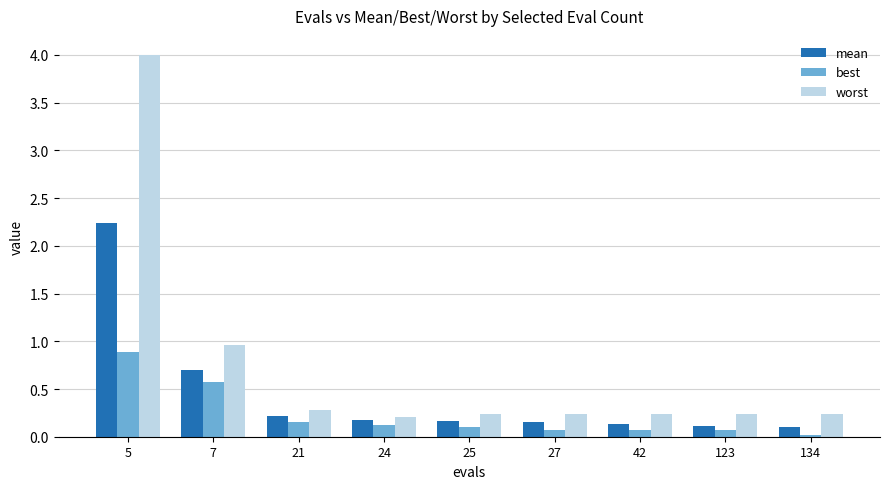

At which category is the sum across all series the highest?

5